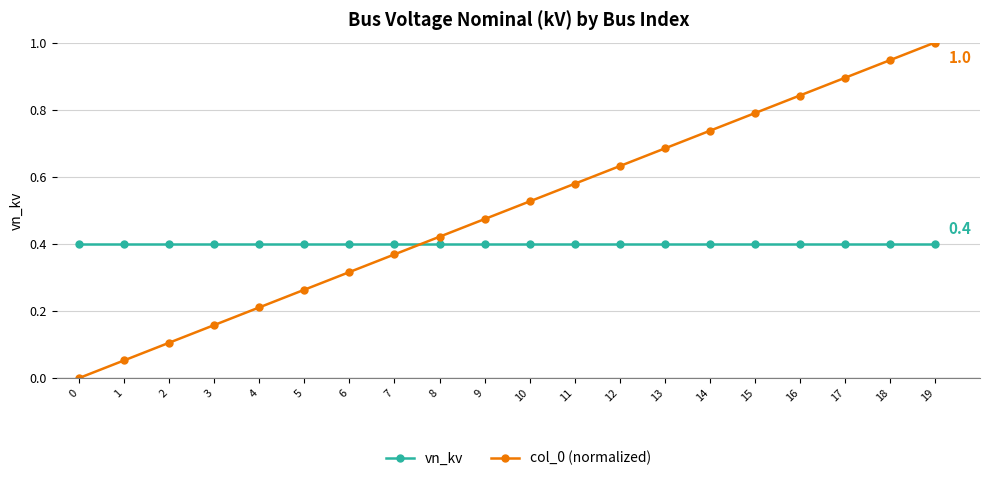

How many times do col_0 (normalized) and vn_kv cross each other?

1